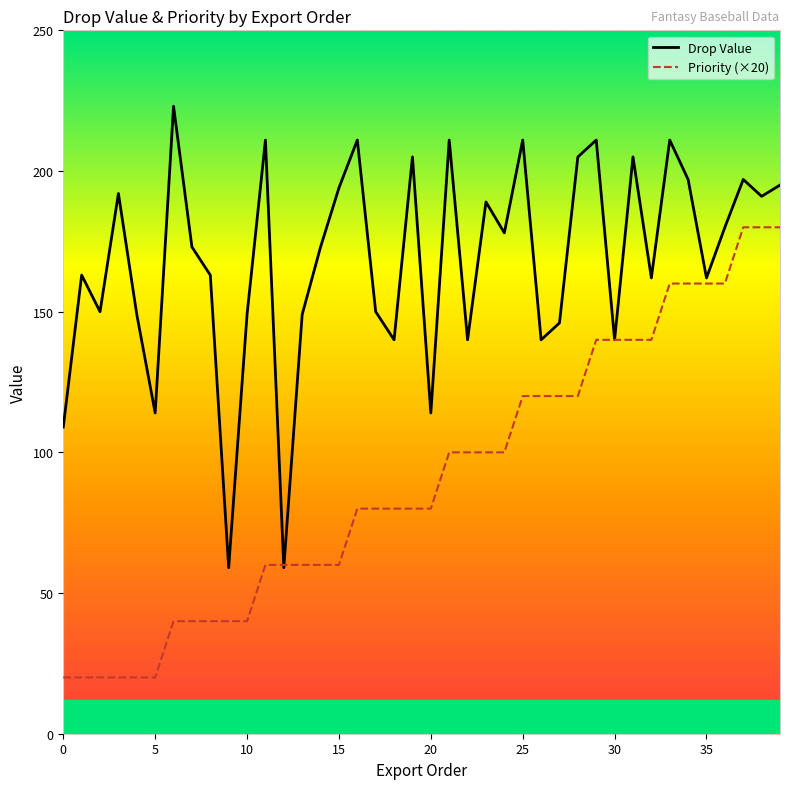

Which series has the largest total across all categories?

Drop Value